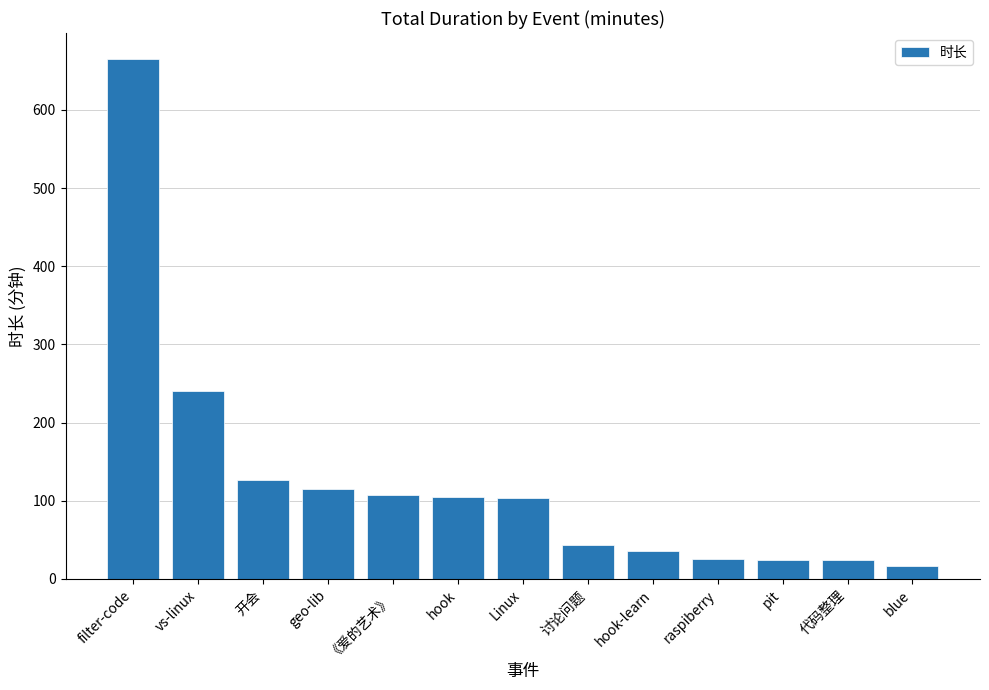

How many bars are there in total?

13